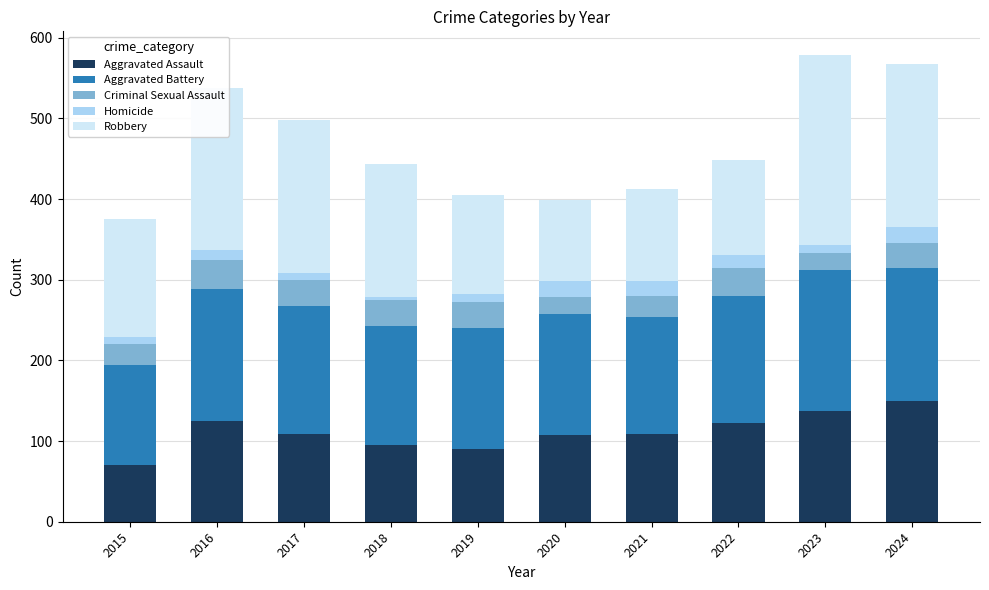

What is the minimum value for Aggravated Assault?

70